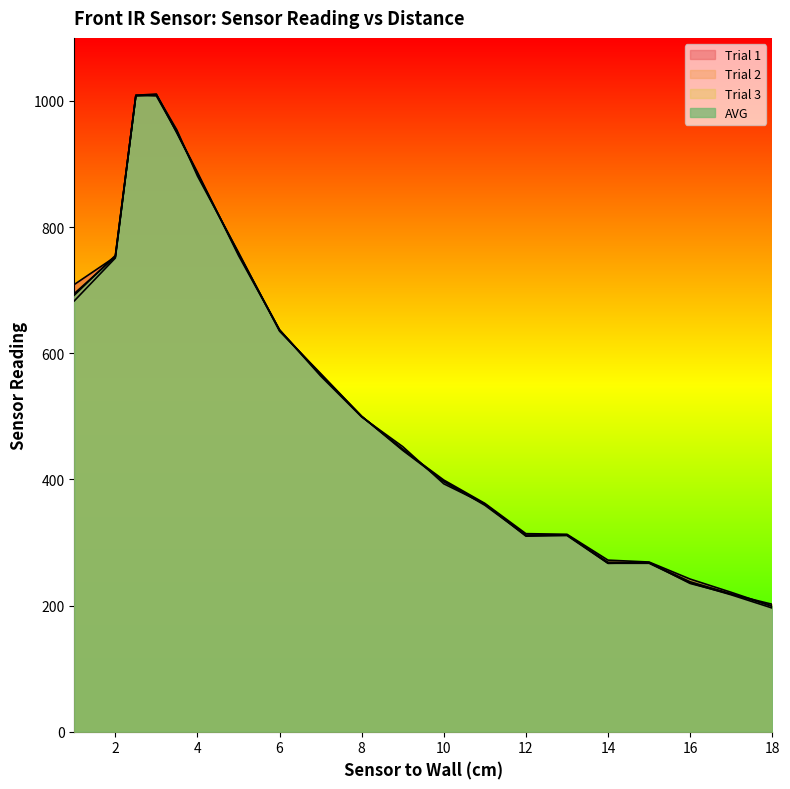

What is the difference between the maximum and minimum values in the Trial 2 series?

814.0